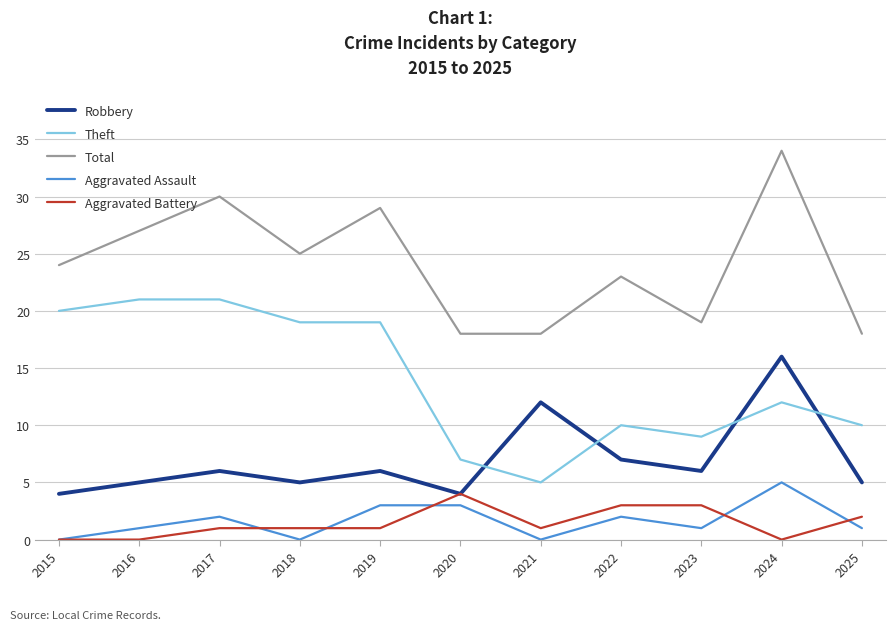

What is the difference between the highest and lowest values at 2021?

18